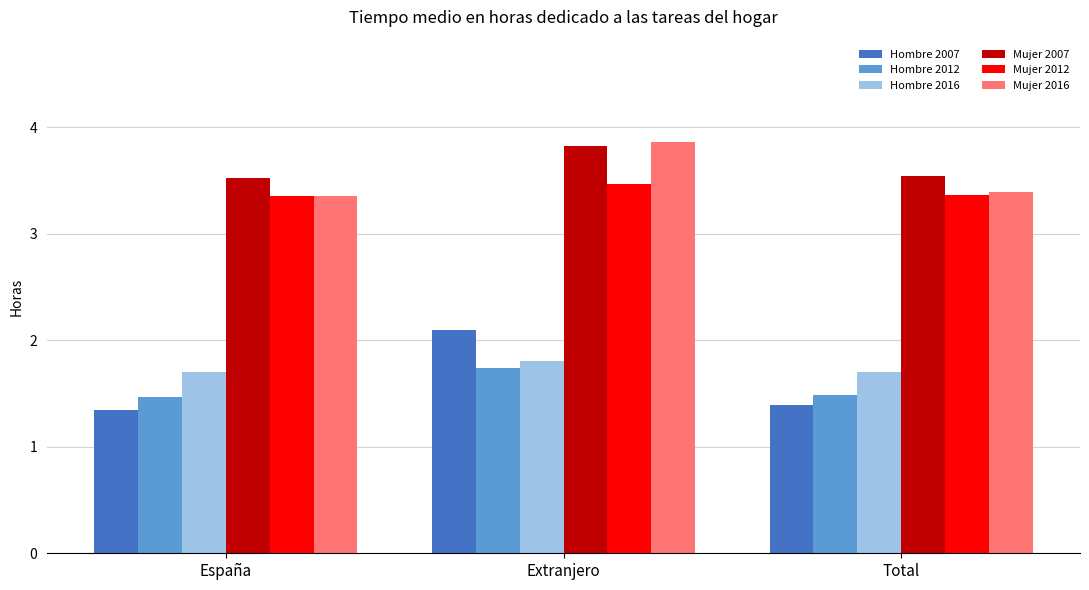

What is the value of the Hombre 2012 bar at the 3rd from the left?

1.5